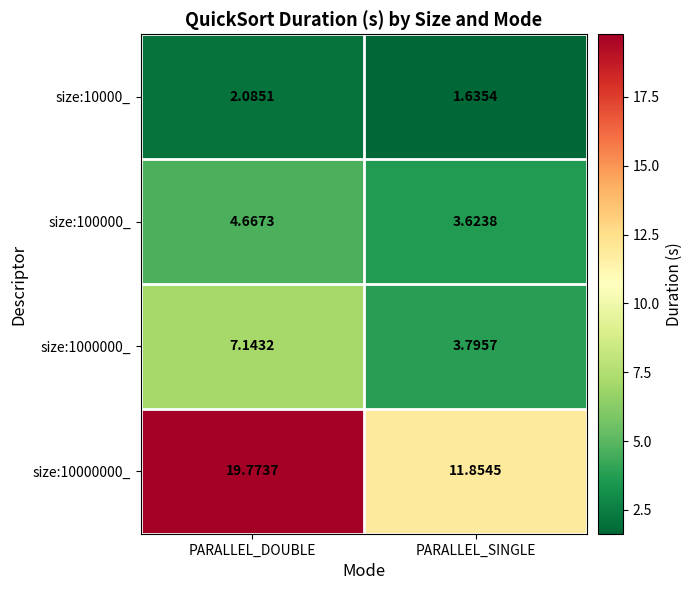

What is the total value across all series at PARALLEL_SINGLE?

20.9